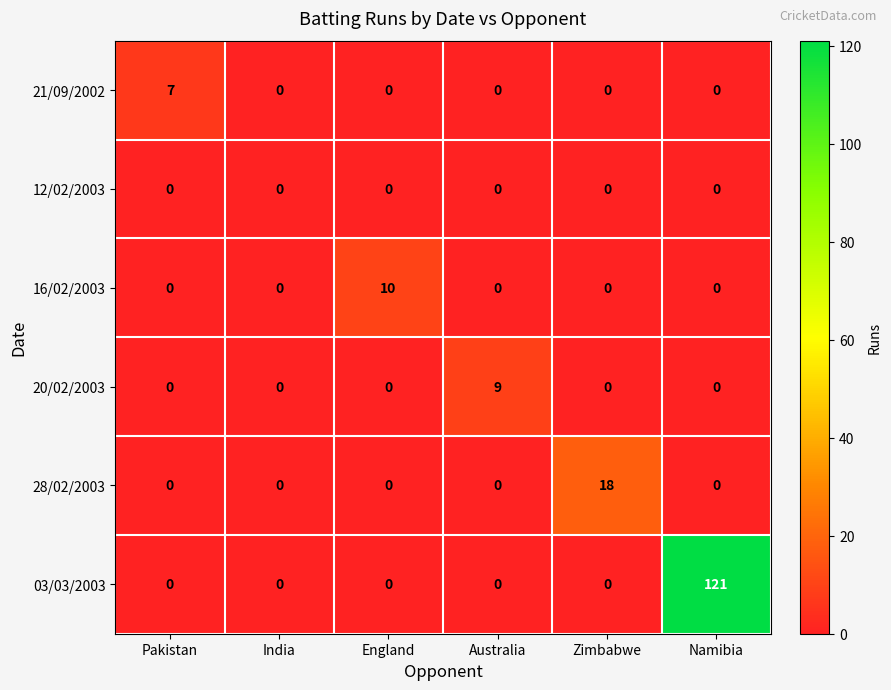

What is the sum of all 20/02/2003 values?

9